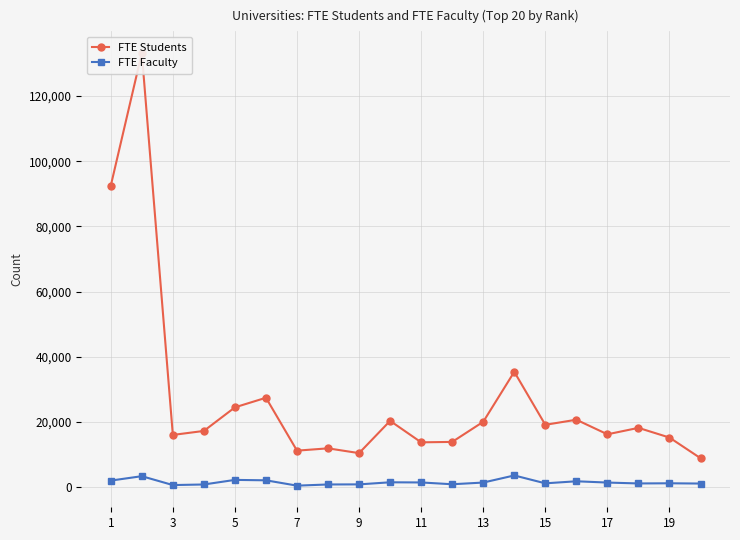

List the series in order of their peak value, lowest first.

FTE Faculty, FTE Students